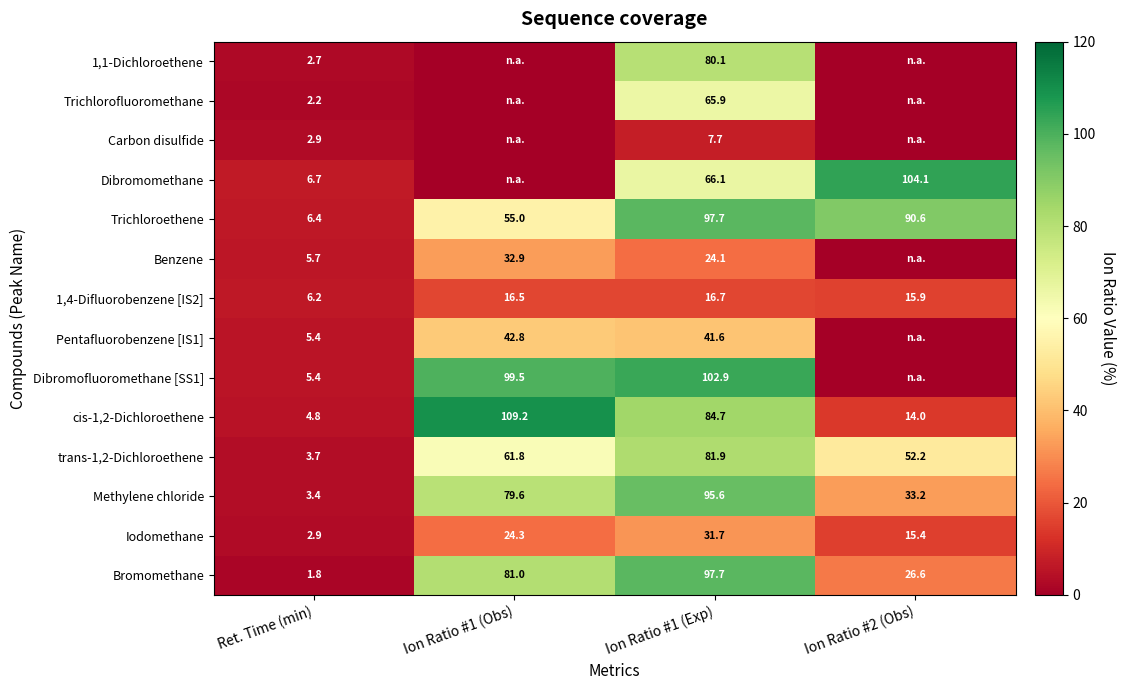

What is the maximum value shown in the chart?

109.2